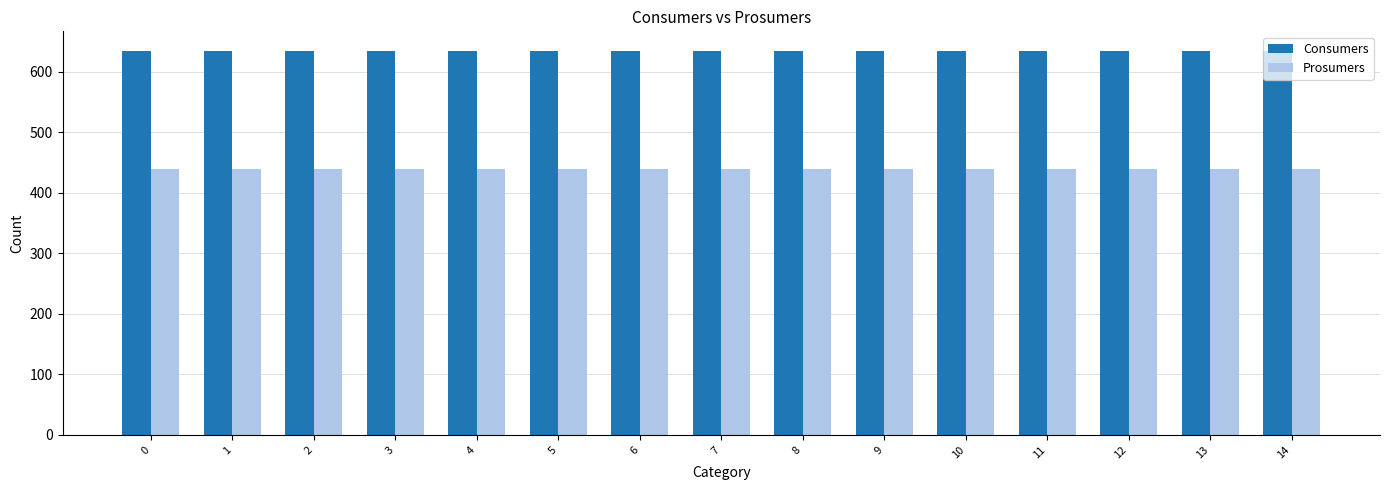

Does the chart contain any negative values?

No